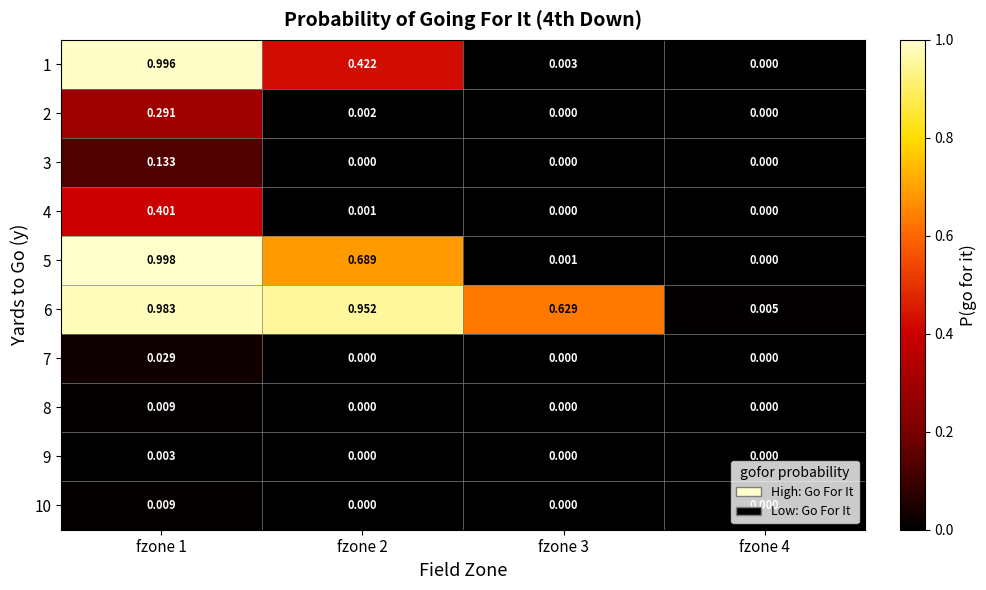

List the series in order of their peak value, lowest first.

9, 10, 8, 7, 3, 2, 4, 6, 1, 5